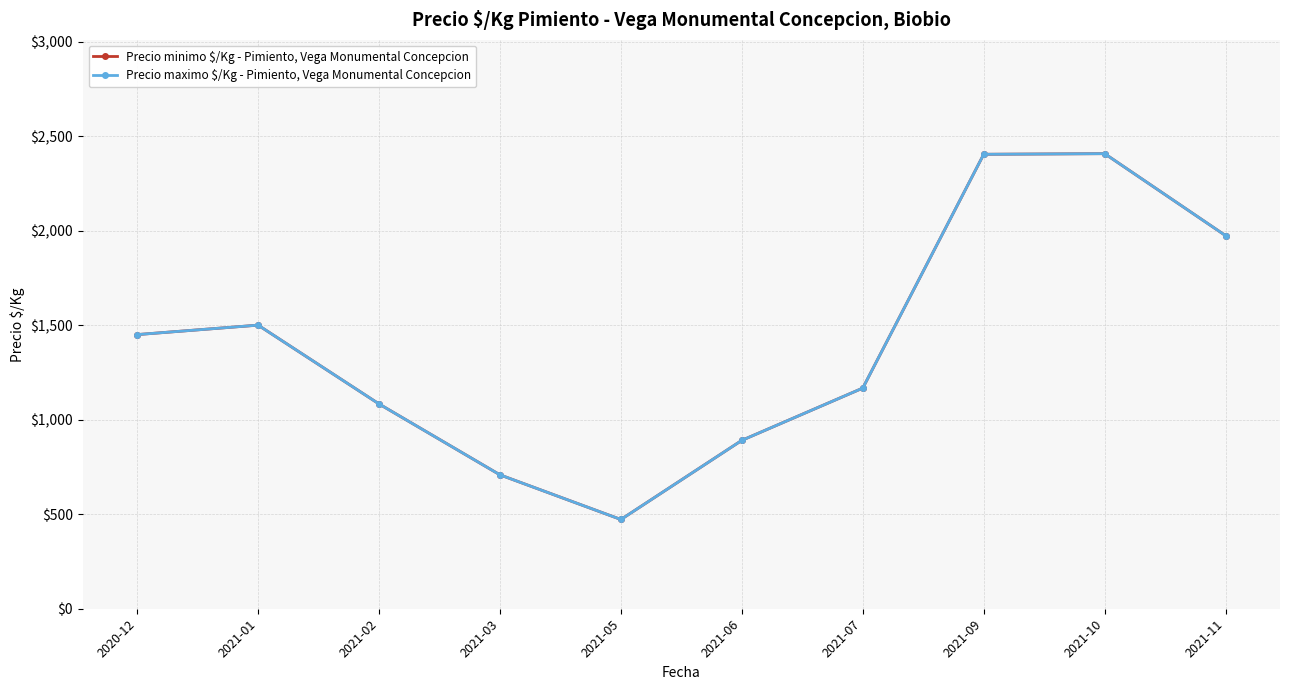

True or false: Precio minimo $/Kg - Pimiento, Vega Monumental Concepcion has a value of 1973.5 at 2021-11.

True